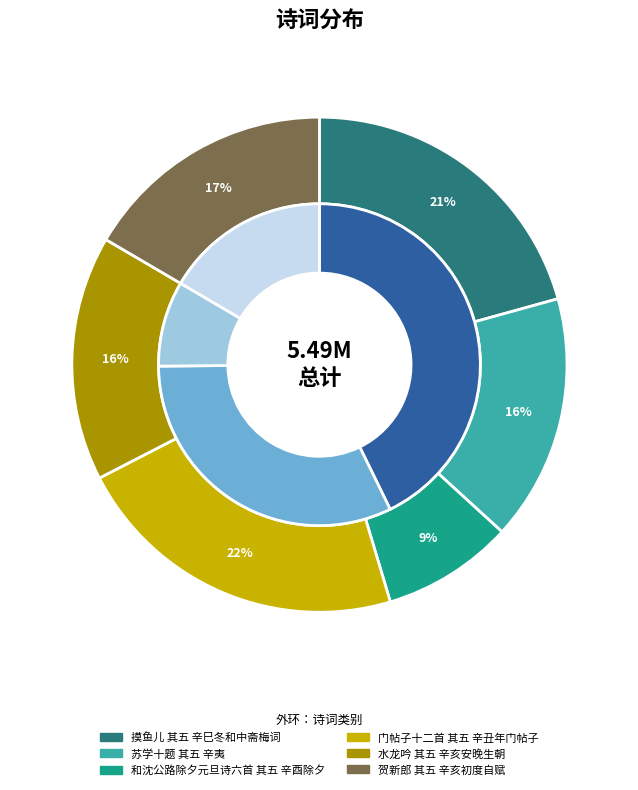

To the nearest percent, what is the average slice percentage?

17%